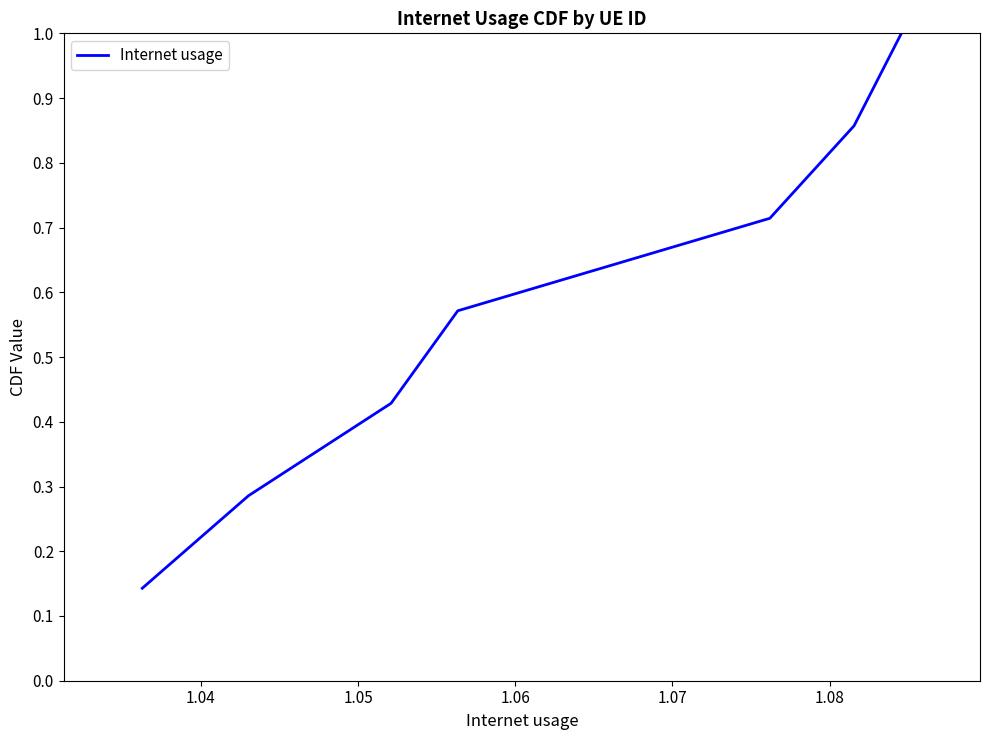

True or false: the data has more than 1 interior local peaks.

False